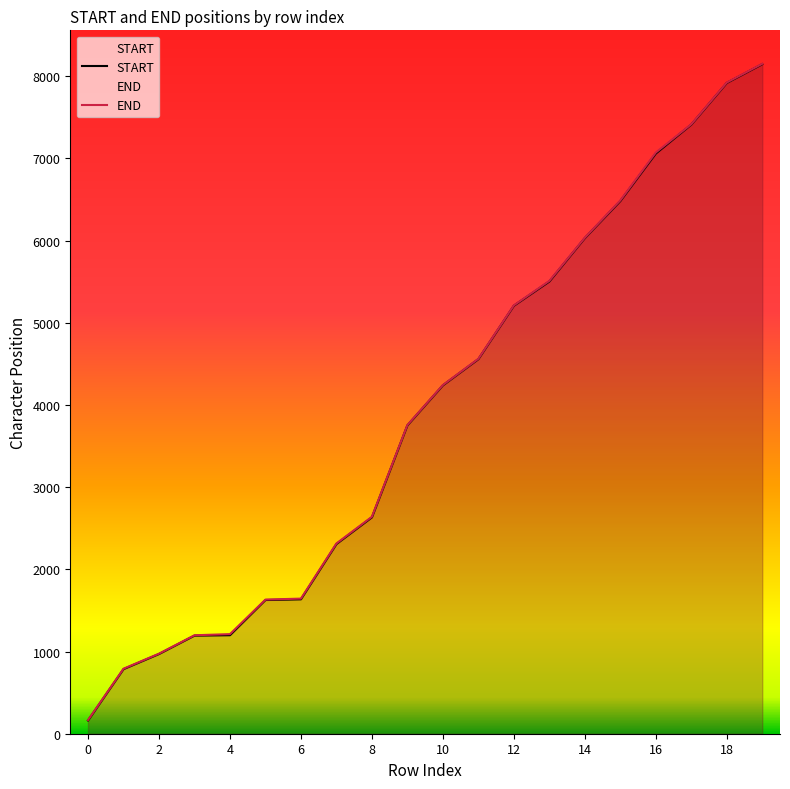

List the series in order of their peak value, highest first.

END, START